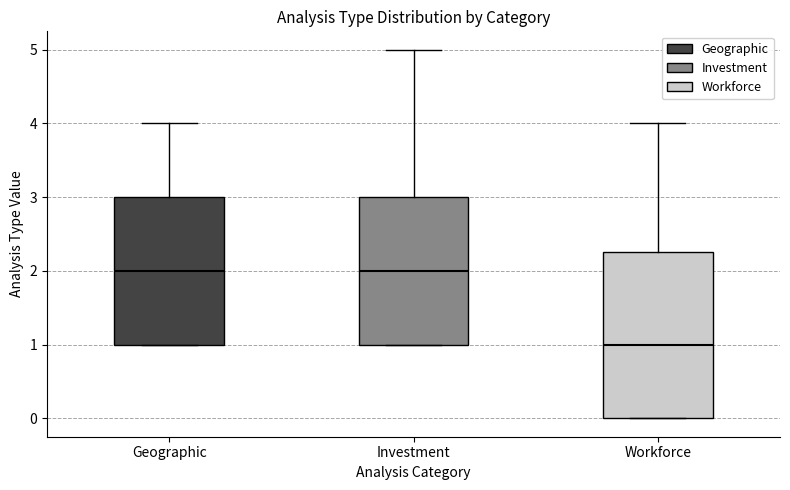

Reading left to right, read every box against the y-axis: the position of its median line, the range the box covers, and the ends of its whiskers. The values are not printed on the chart, so give them approximately, as read against the axis.

Geographic: median 2.0, box 1.0 to 3.0, whiskers 1.0 to 4.0
Investment: median 2.0, box 1.0 to 3.0, whiskers 1.0 to 5.0
Workforce: median 1.0, box 0.0 to 2.3, whiskers 0.0 to 4.0